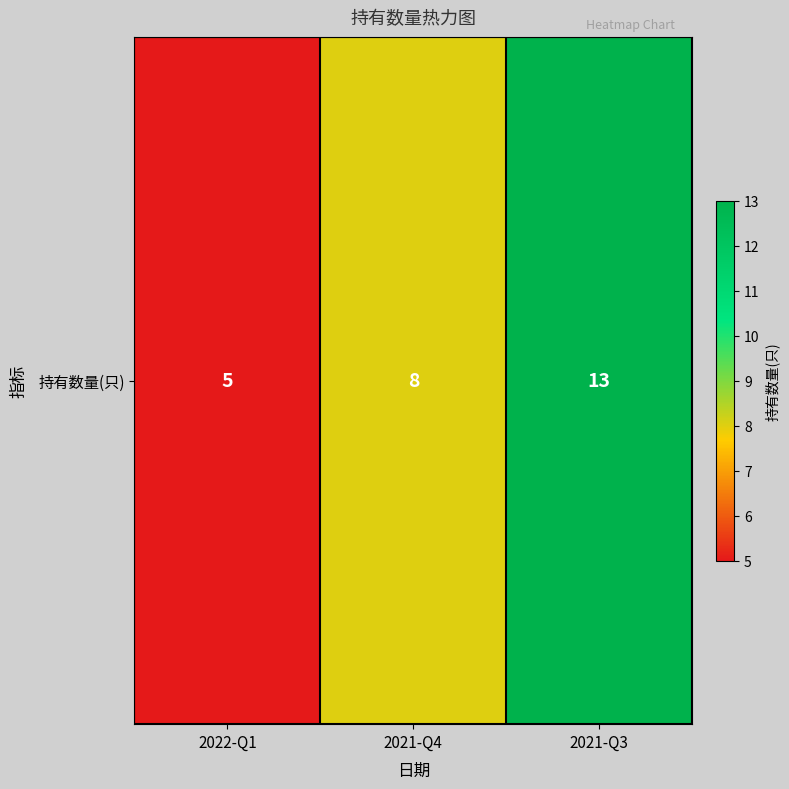

The chart shows a value of 13 at 2021-Q3. True or false?

True